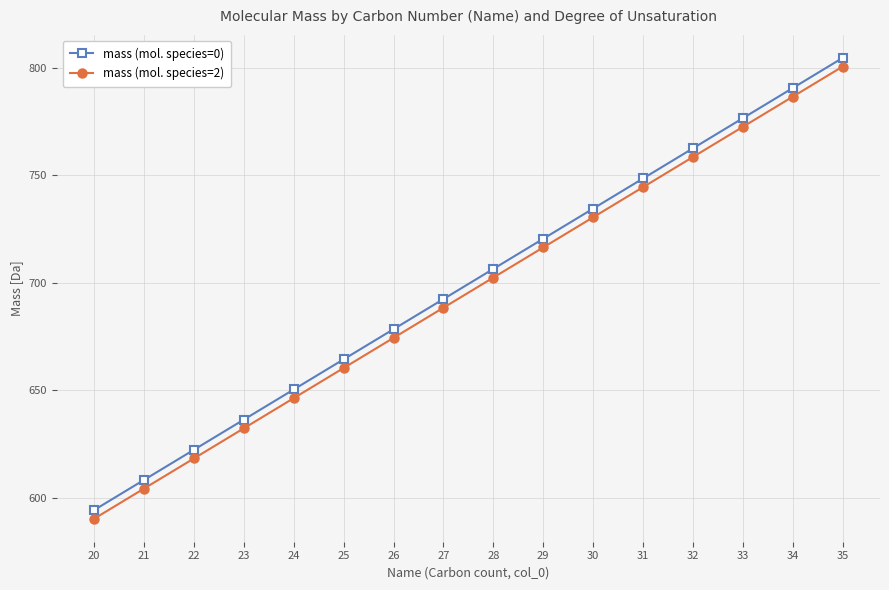

What is the sum of all mass (mol. species=2) values?

11127.4